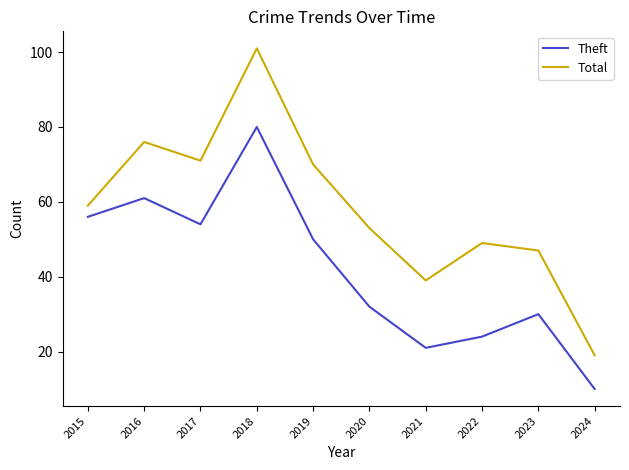

Is it true that Theft equals 83 at 2015?

False